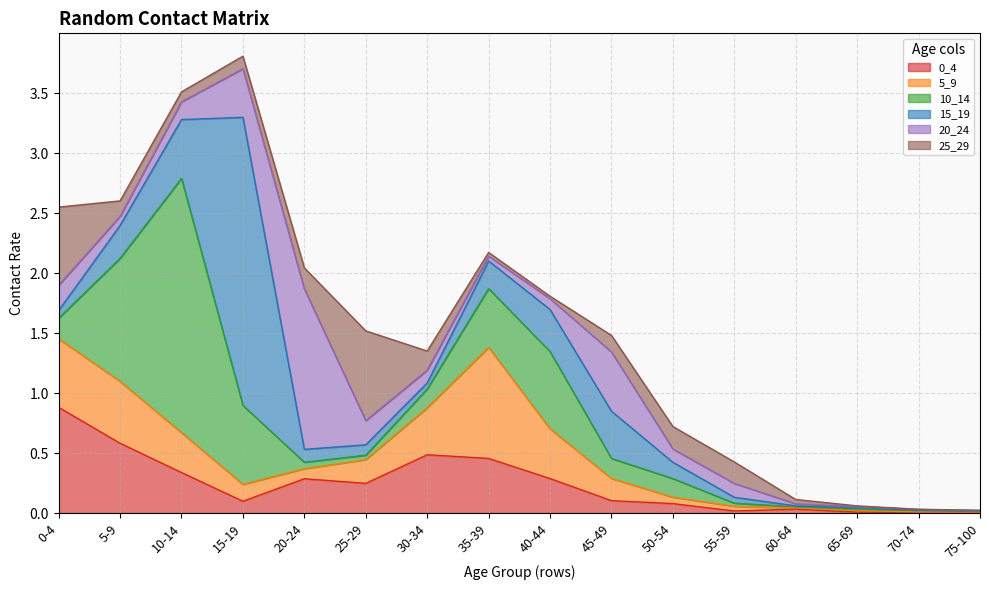

Which category has the lowest value in the 20_24 series?

75-100